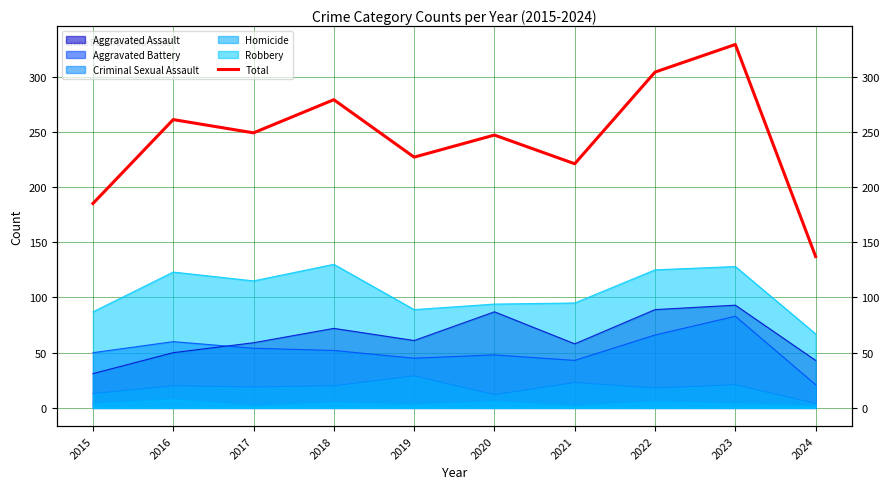

At which category does the data reach its first local valley?

2017